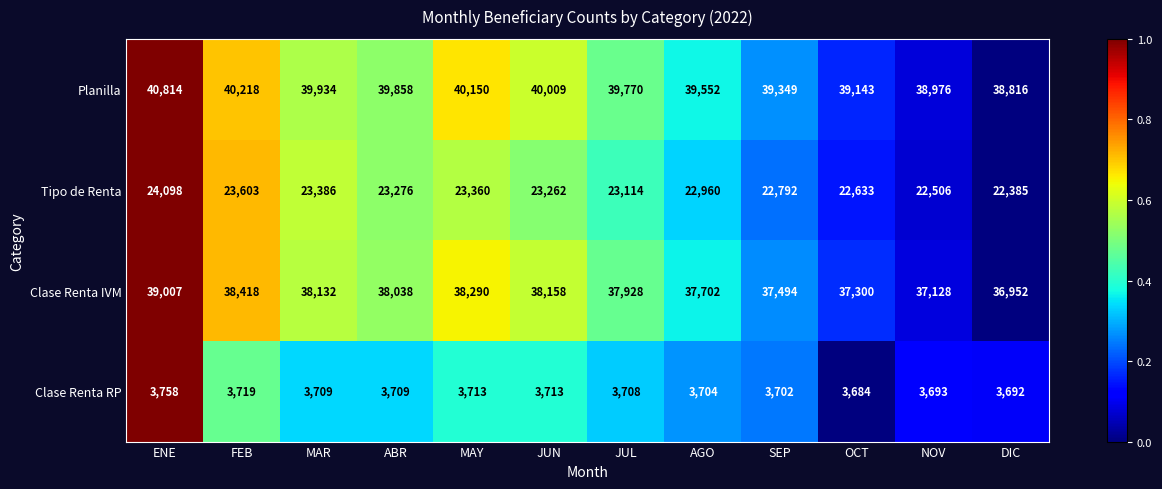

List the series in order of their peak value, lowest first.

Clase Renta RP, Tipo de Renta, Clase Renta IVM, Planilla